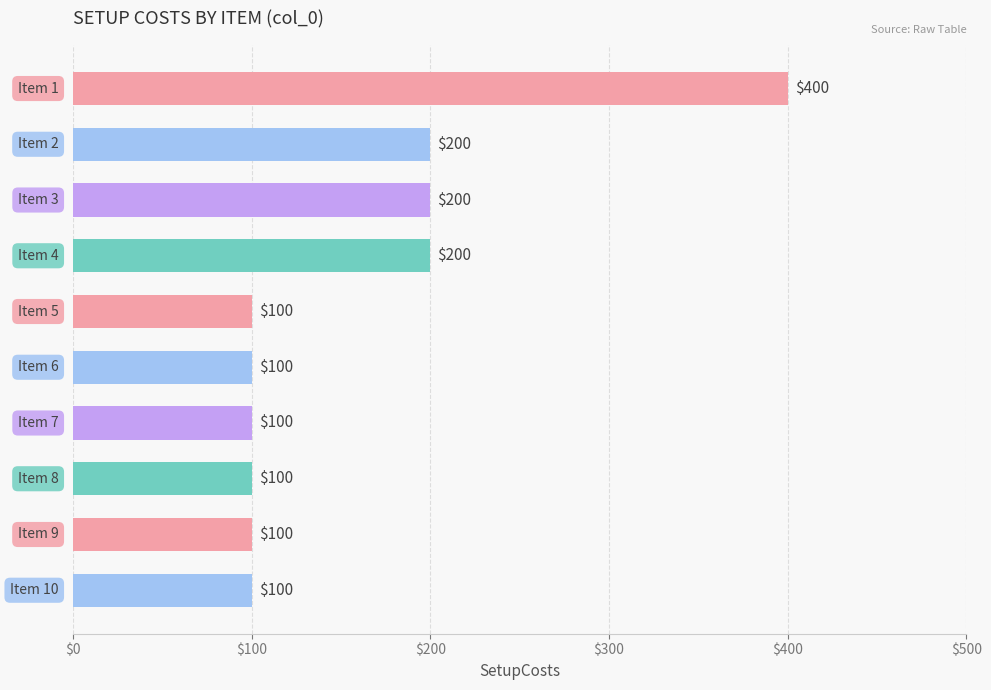

How many values are between 100 and 200?

9